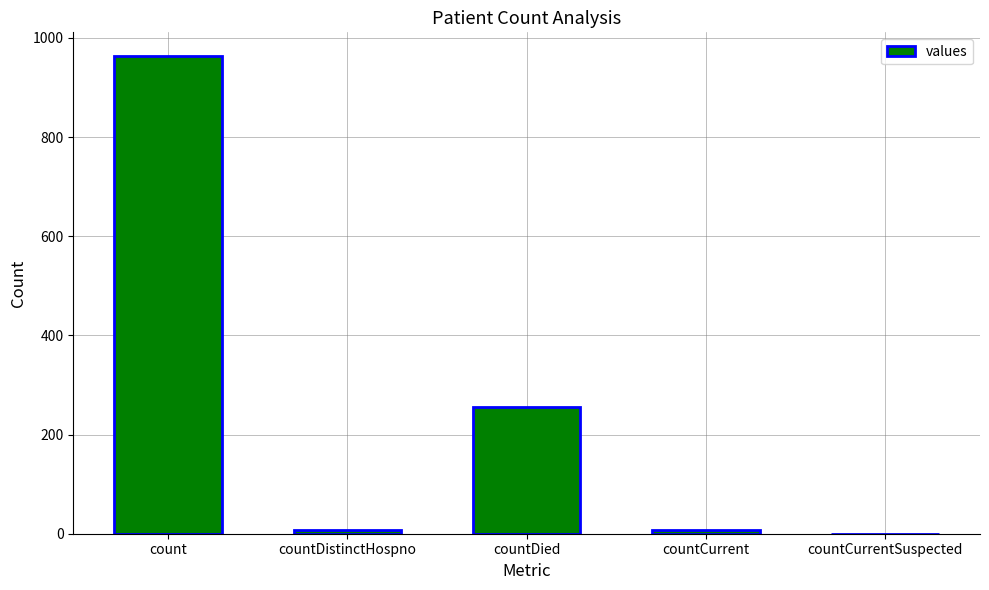

Which label corresponds to the largest value in the chart?

count